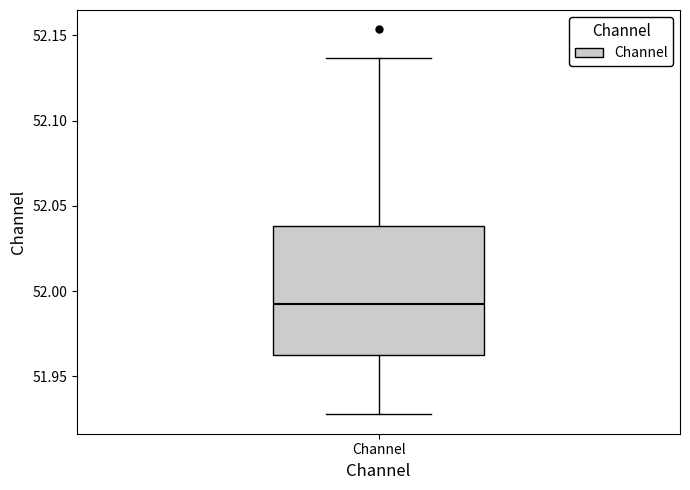

Where does the lower whisker of the box for Channel end on the y-axis? The values are not printed on the chart, so give them approximately, as read against the axis.

51.930